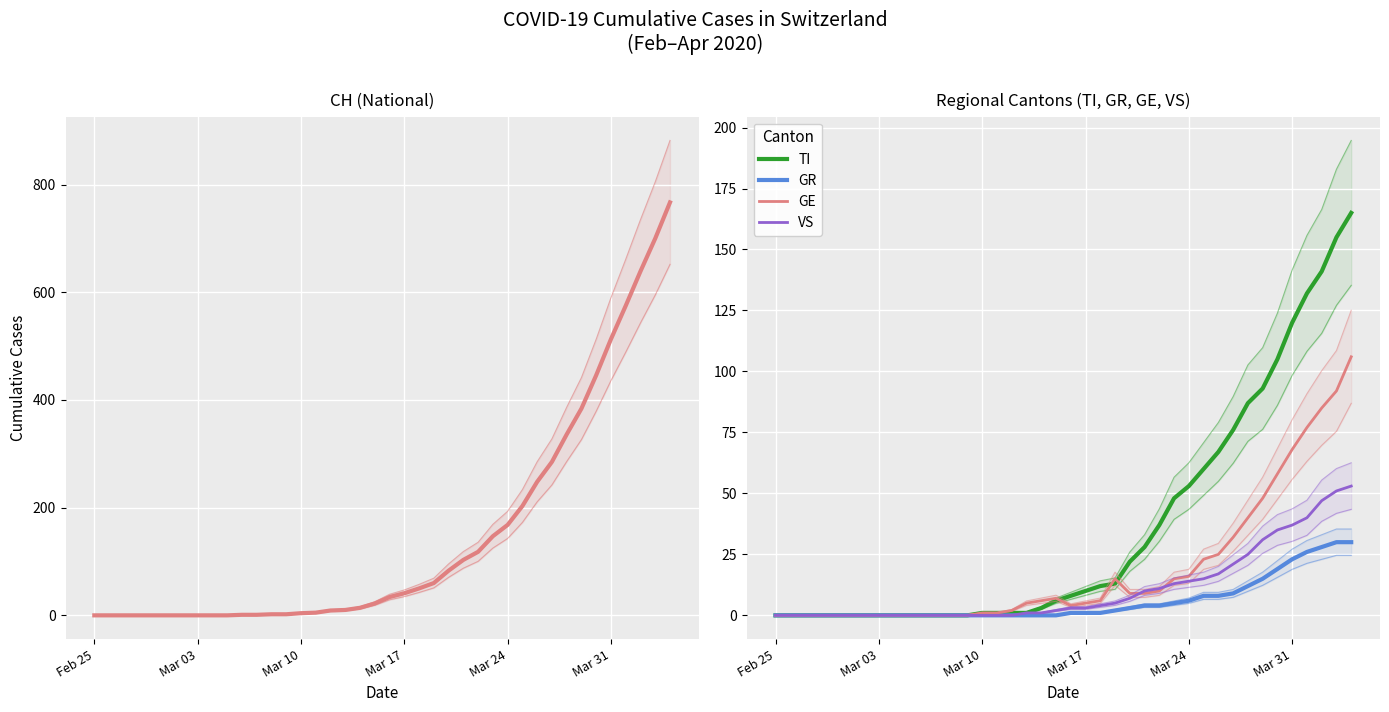

Which series has the widest spread of values?

CH